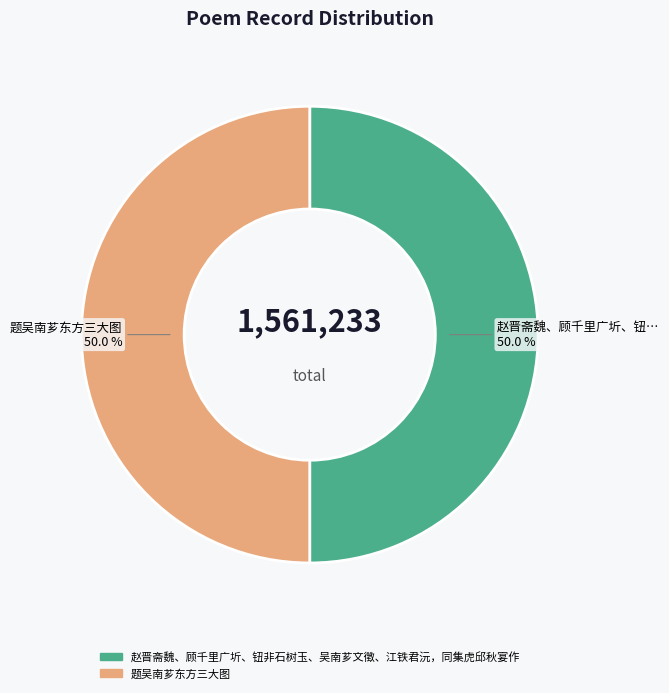

What is the ratio of the value at 题吴南芗东方三大图 to the value at 赵晋斋魏、顾千里广圻、钮非石树玉、吴南芗文徵、江铁君沅，同集虎邱秋宴作?

1.0